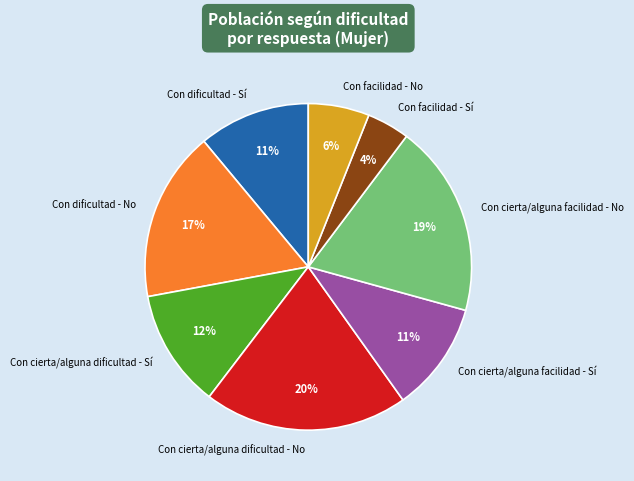

What percentage is the Con cierta/alguna dificultad - Sí slice, to the nearest percent?

12%